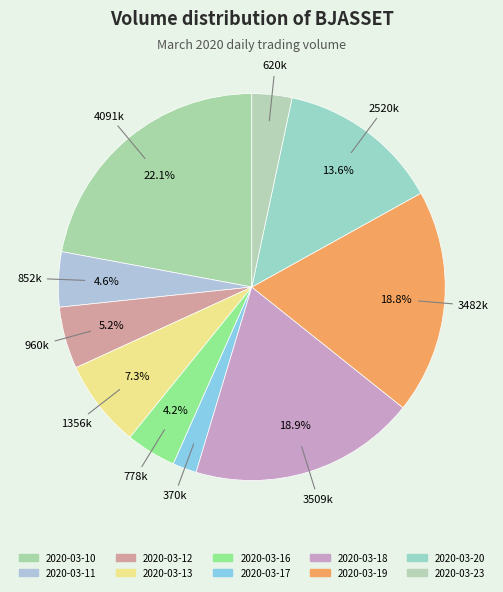

Does 2020-03-17 account for over 50% of the chart?

No